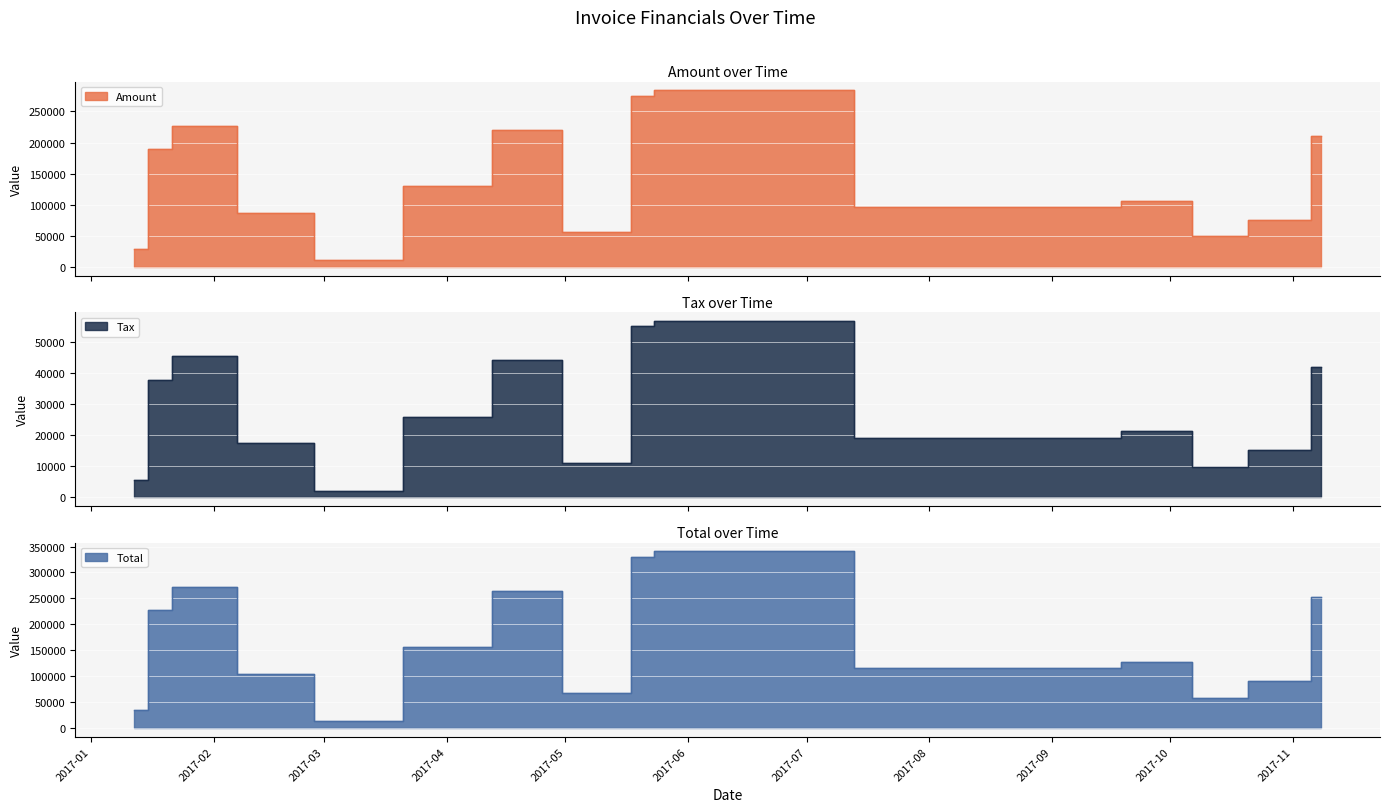

True or false: Amount and Tax intersect in this chart.

False